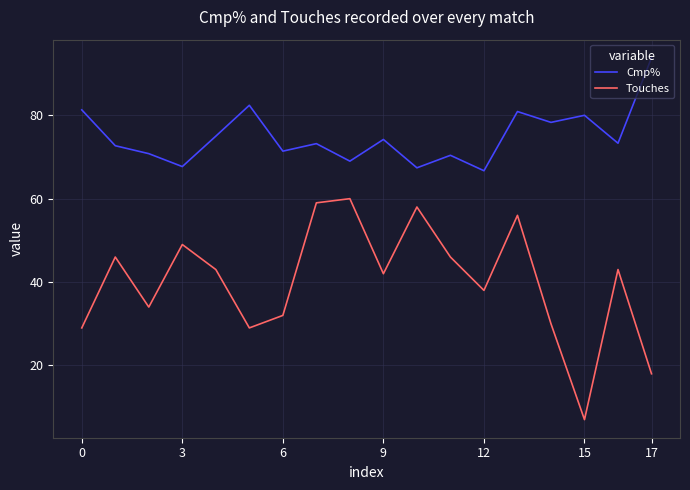

Which series has the largest total across all categories?

Cmp%